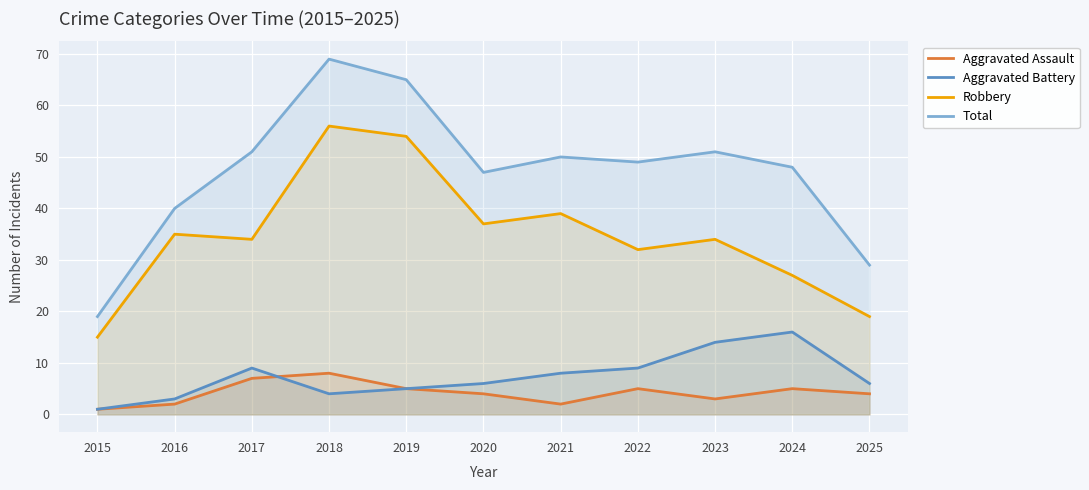

What is the difference between the second highest and second lowest values in the Aggravated Battery series?

11